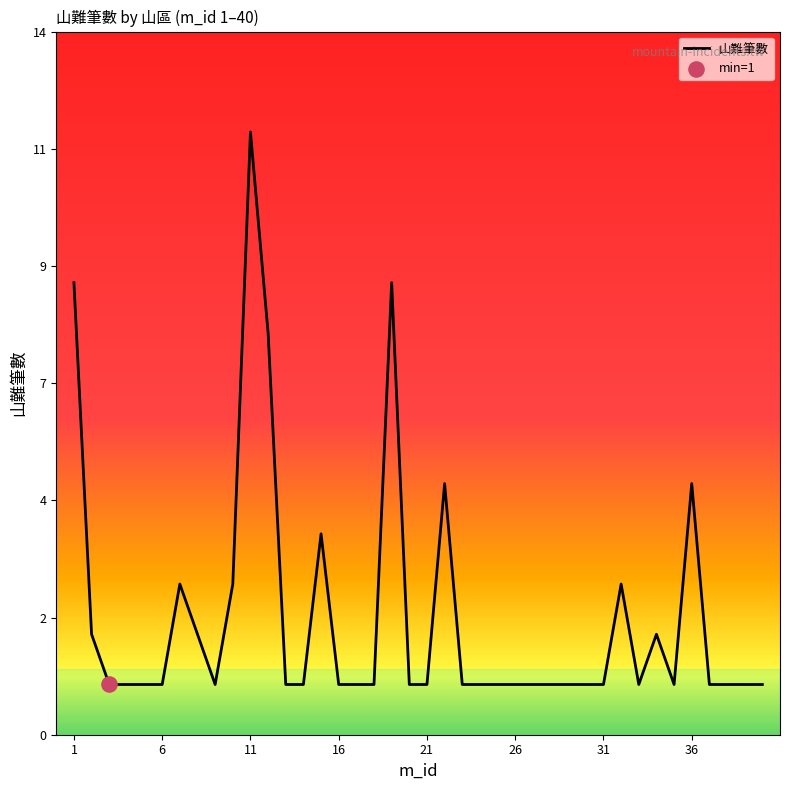

Does the chart have visible grid lines?

No